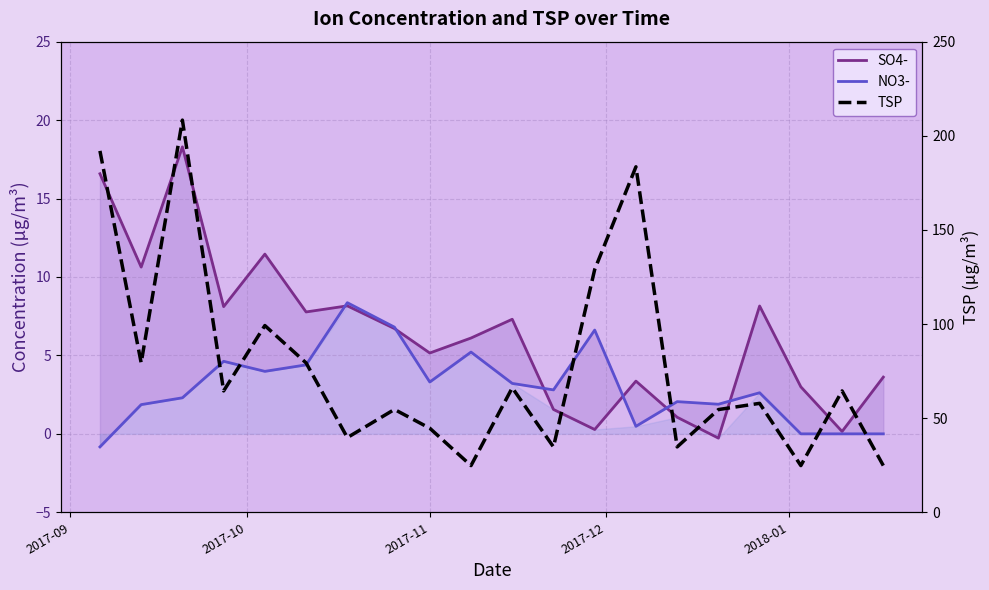

What is the lowest value of the NO3- series?

-0.8